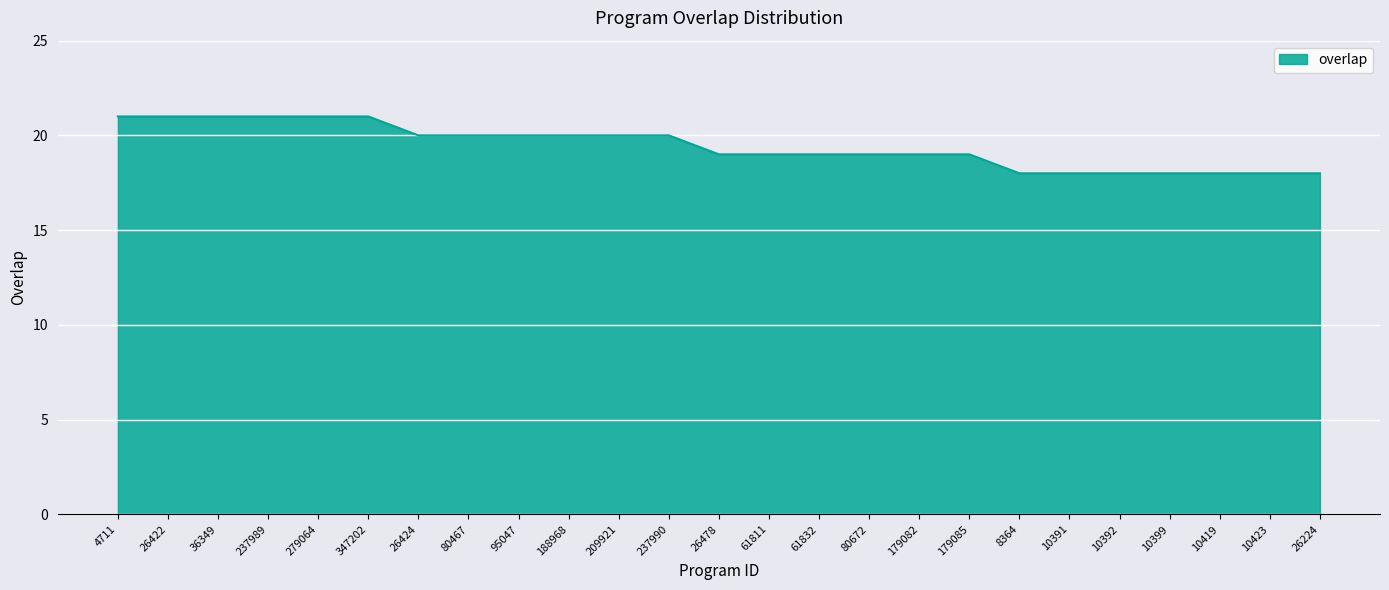

What is the sum of the values at 26422 and 26424?

41